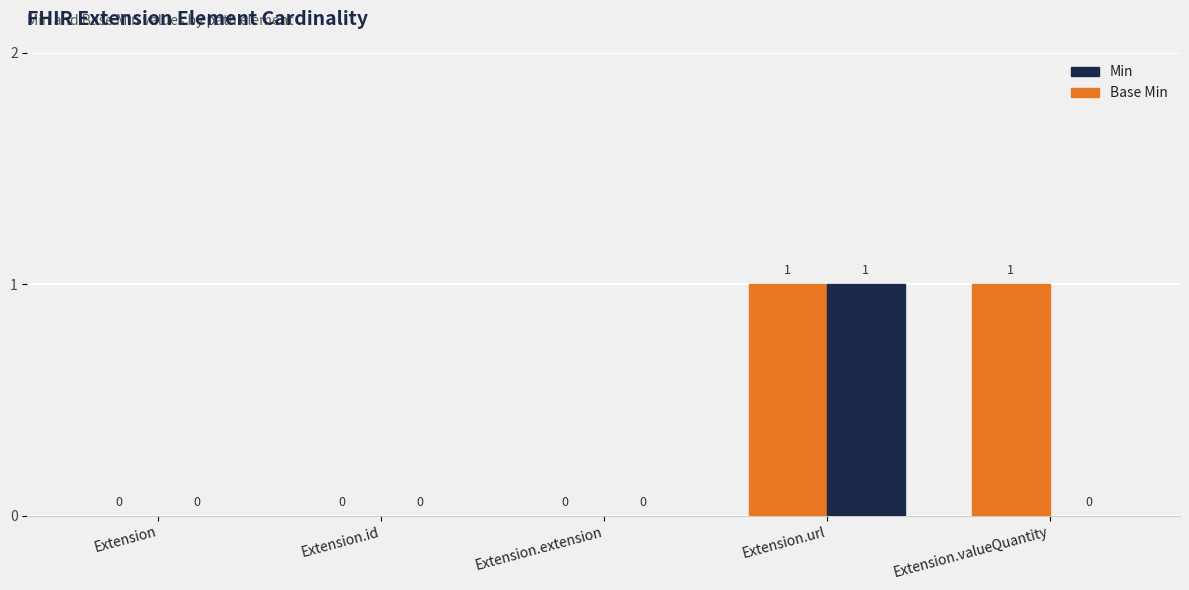

Does the chart contain stacked bars?

No